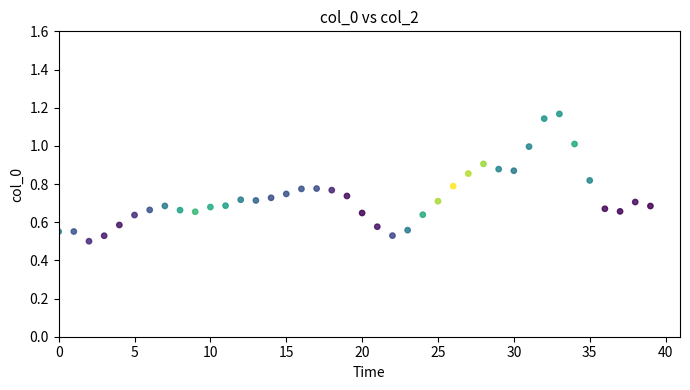

How many points are shown in the scatter plot?

40